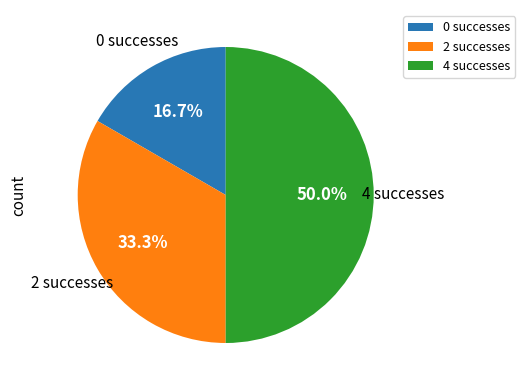

Which has a higher value, 2 successes or 4 successes?

4 successes